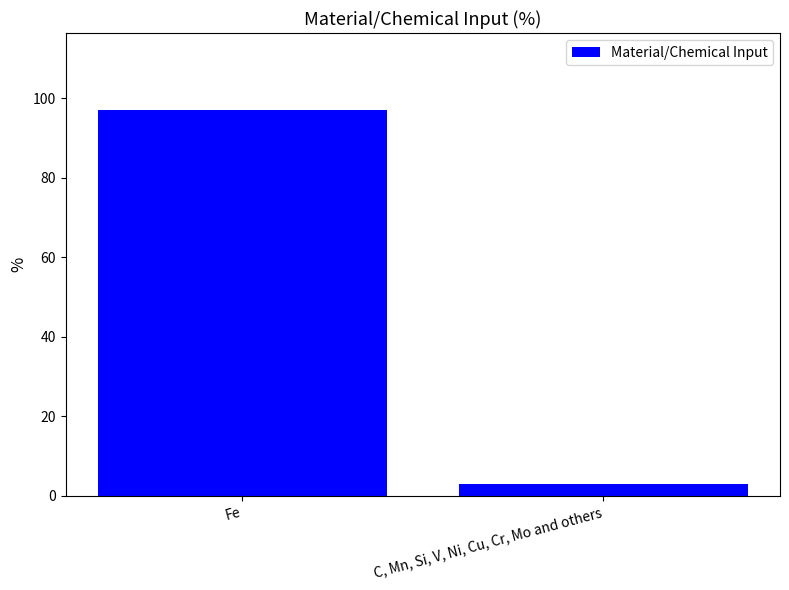

What position from the right is C, Mn, Si, V, Ni, Cu, Cr, Mo and others?

1